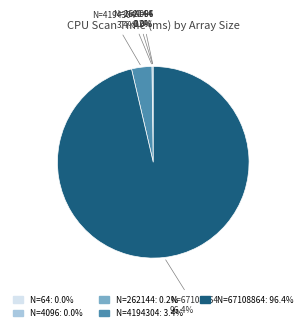

What percentage is NOT represented by N=4194304?

96.6%